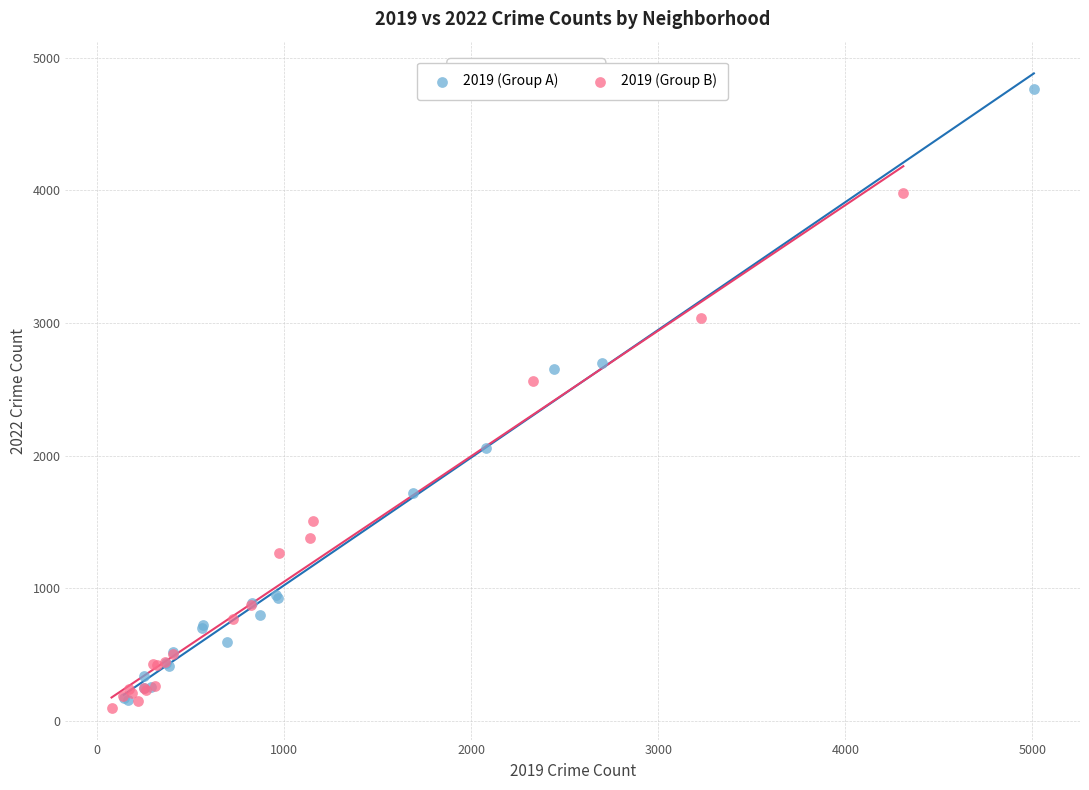

Which series contains the lowest Y value?

2019 (Group B)